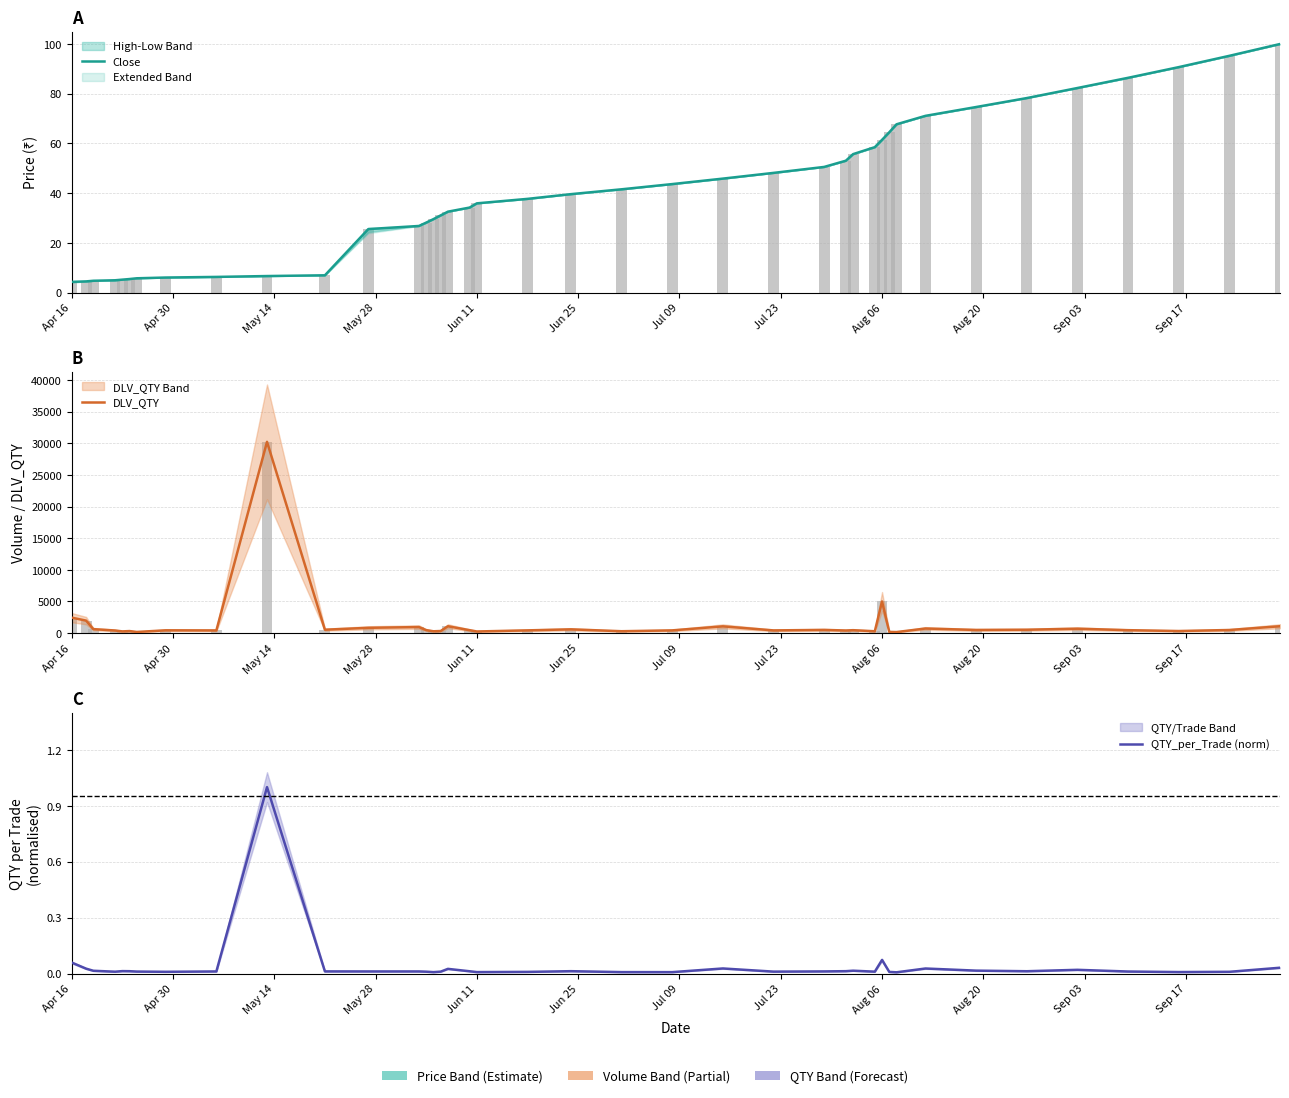

How many bars are there in total?

120